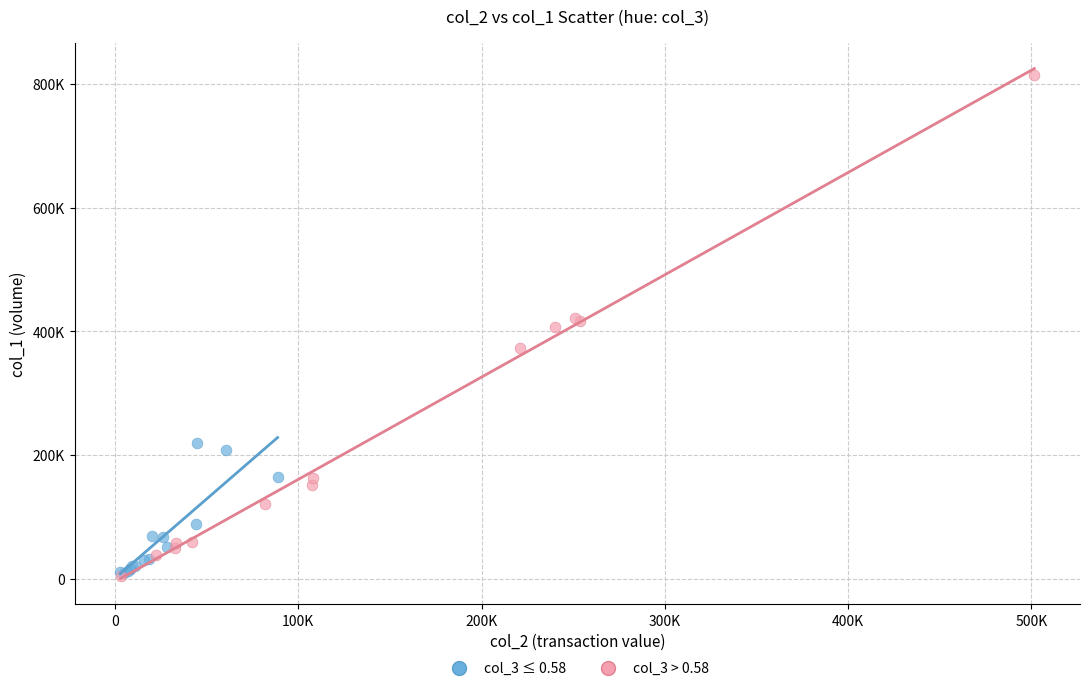

What are all the series names shown in the legend?

col_3 ≤ 0.58, col_3 > 0.58